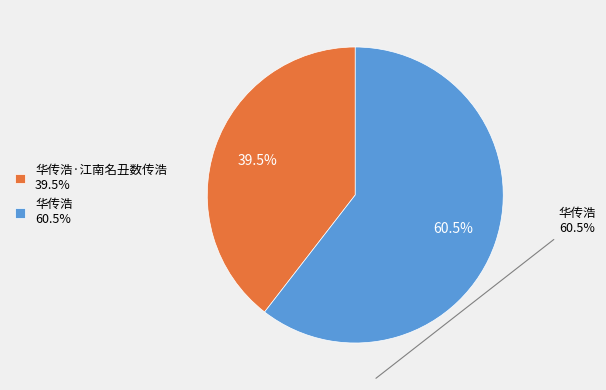

How many segments does this pie chart have?

2